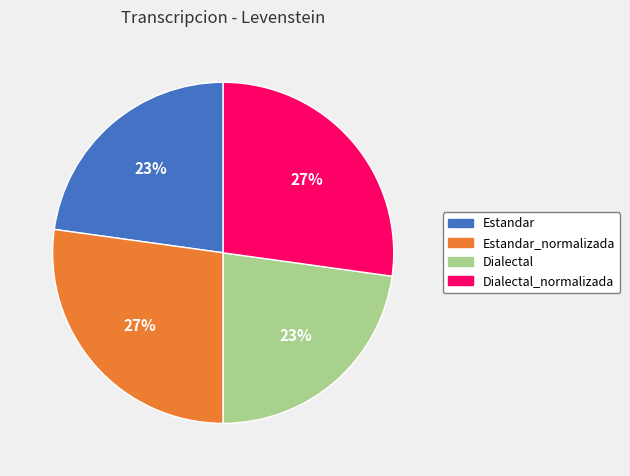

Combined, do Estandar_normalizada and Dialectal_normalizada account for over 50%?

Yes